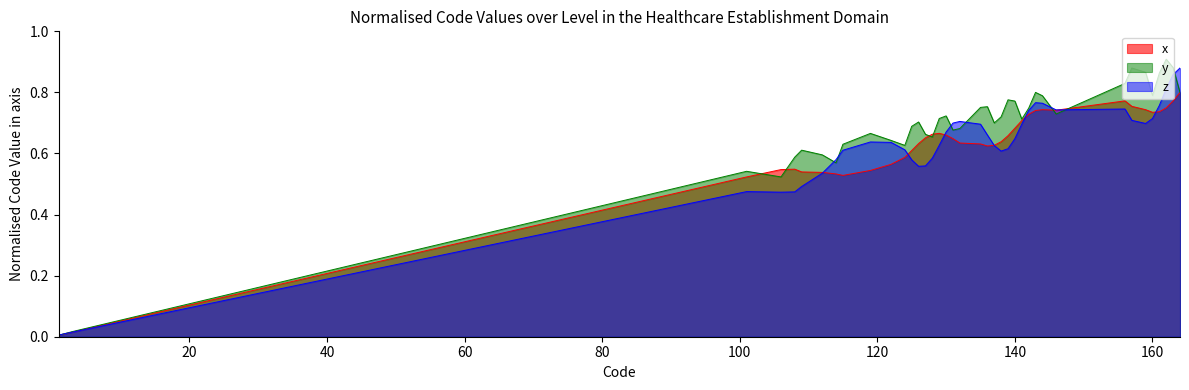

At 140, list the series in order from smallest to largest.

z, x, y